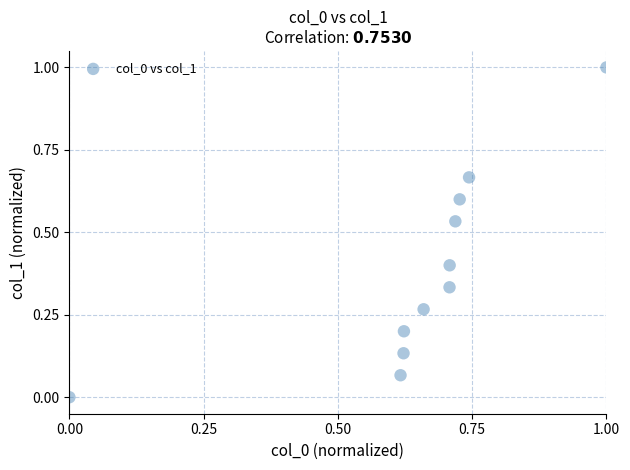

What is the average X value?

0.6